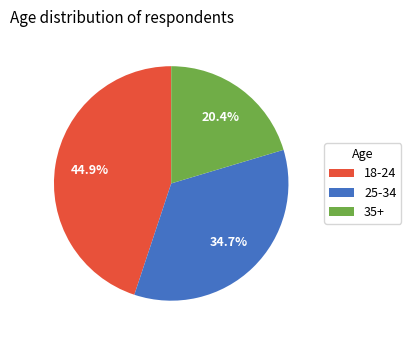

The 18-24 slice represents 33% of the pie. True or false?

False